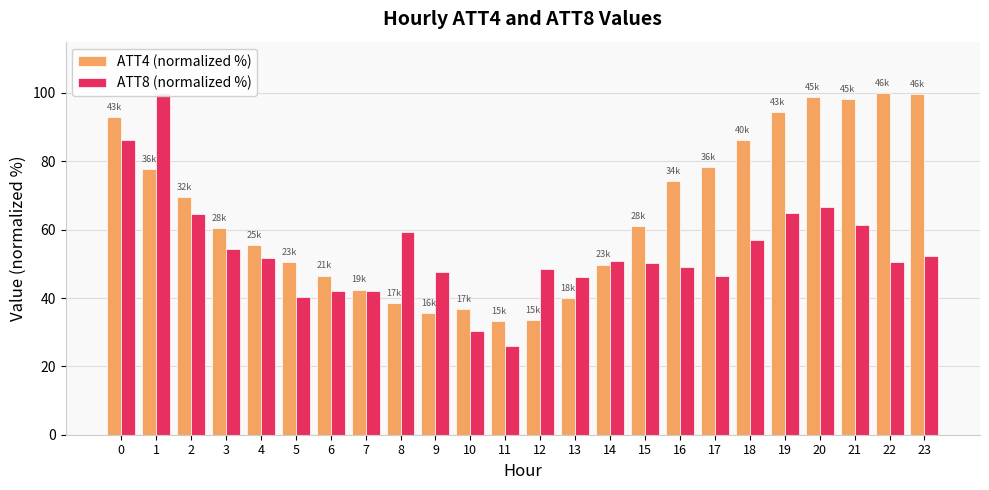

What is the highest value of the ATT8 (normalized %) series?

100.0